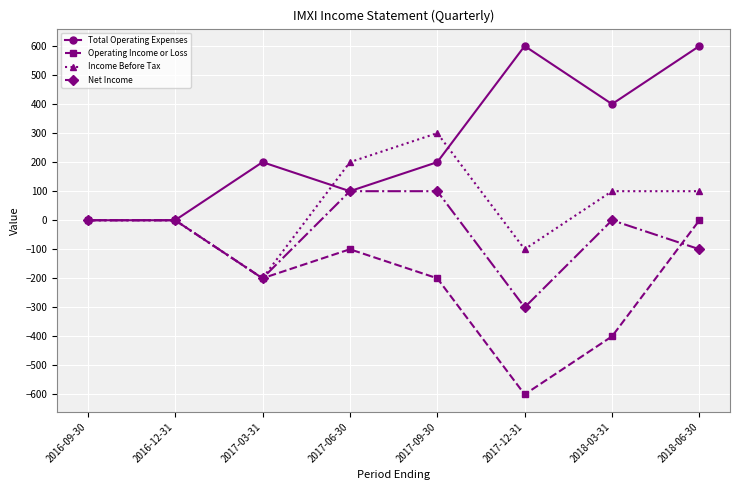

How many lines are shown in the chart?

4